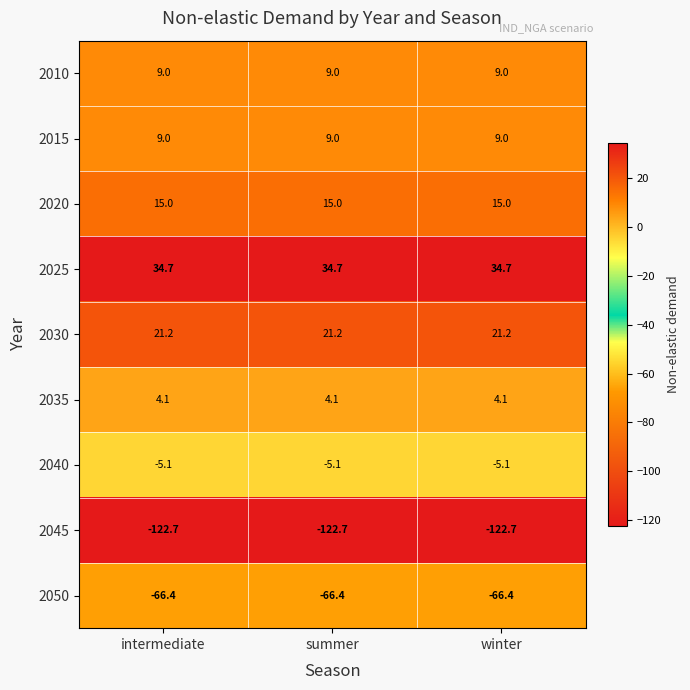

Is it true that 2010 equals 12.0 at intermediate?

False